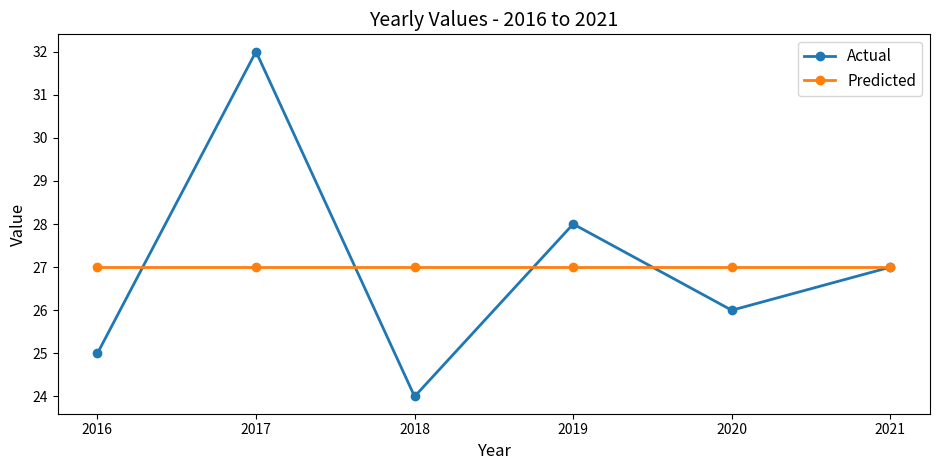

At 2020, list the series in order from smallest to largest.

Actual, Predicted